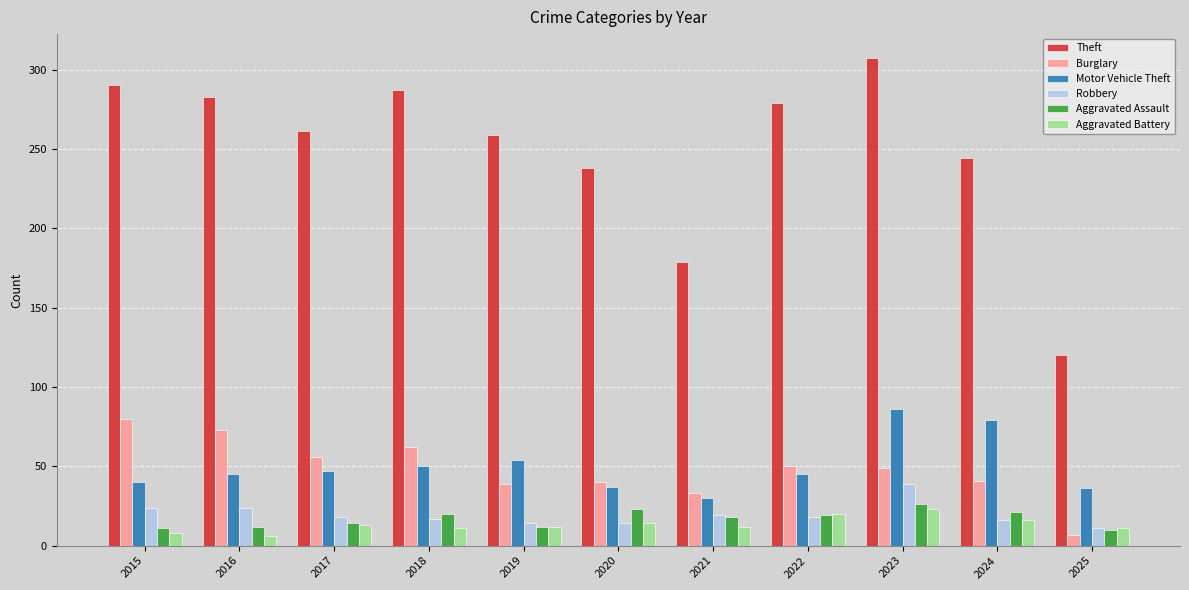

How many bars are there in total?

66